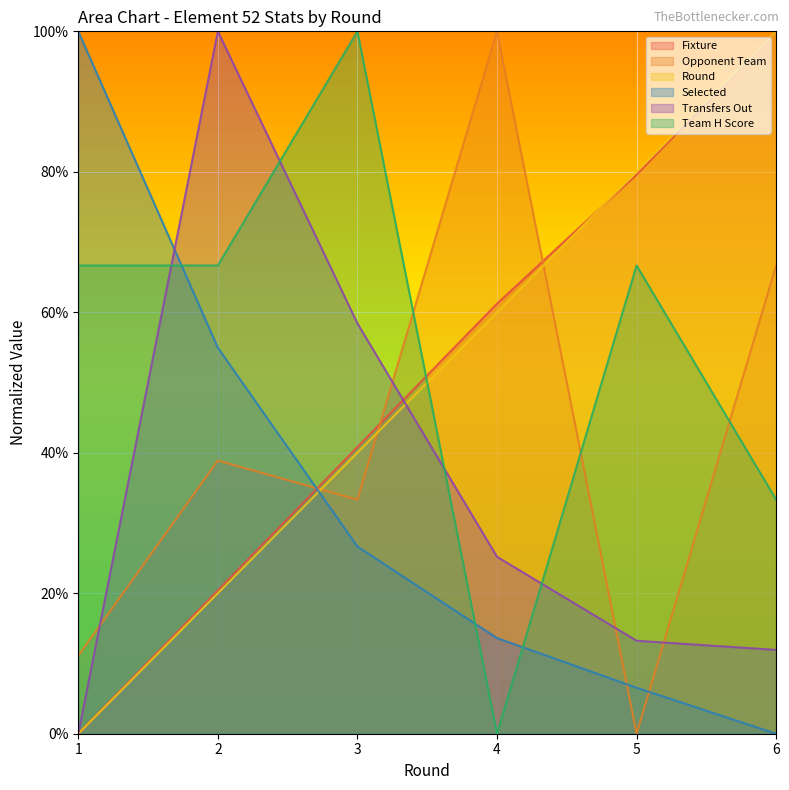

Is it true that Team H Score equals 0.0 at 4?

True